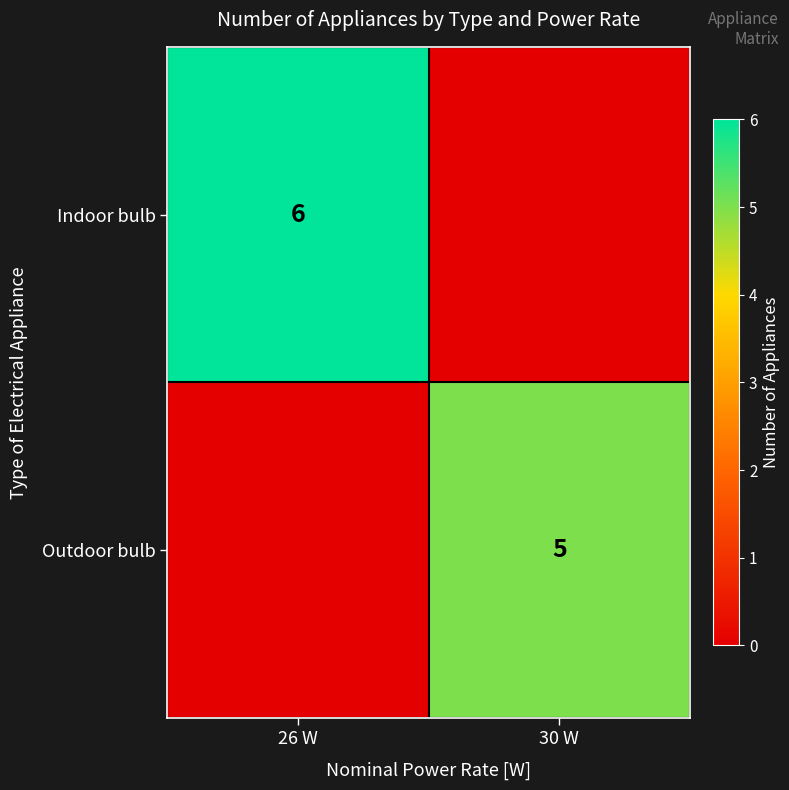

At which category does the chart reach its peak across all series?

26 W